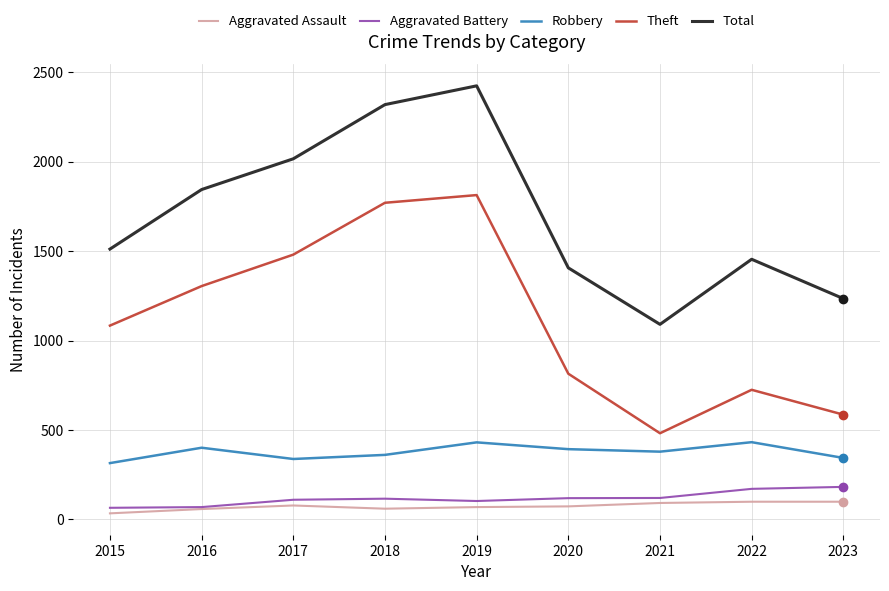

True or false: Theft and Robbery intersect in this chart.

False